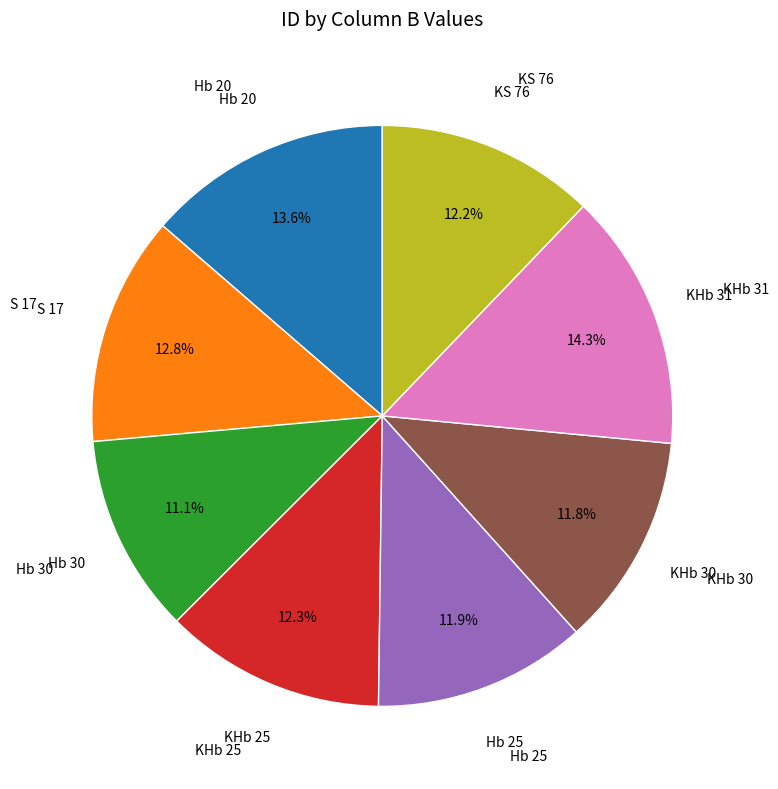

How many slices are in this pie chart?

8